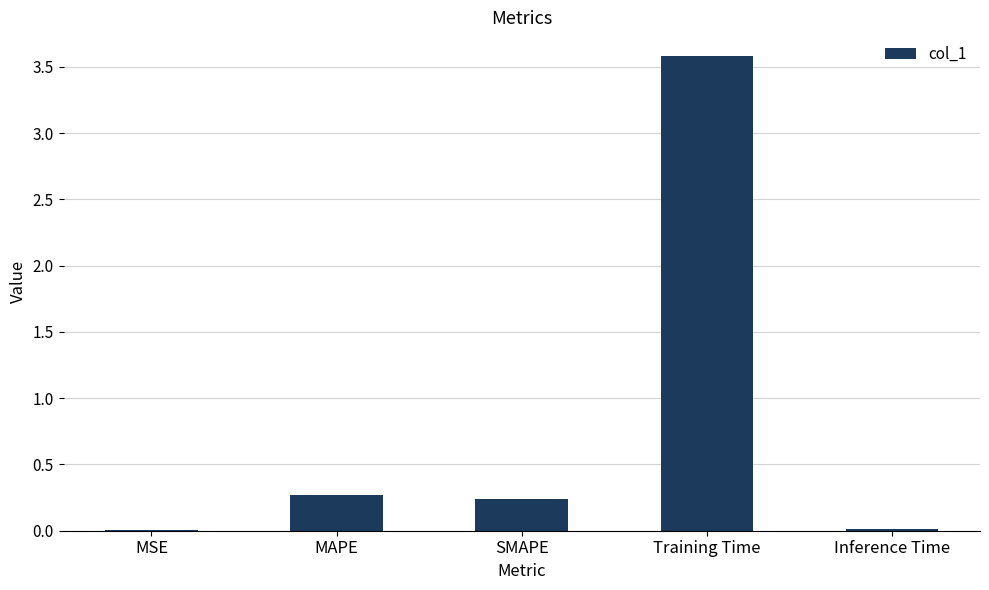

The value at SMAPE is 0.2. True or false?

True